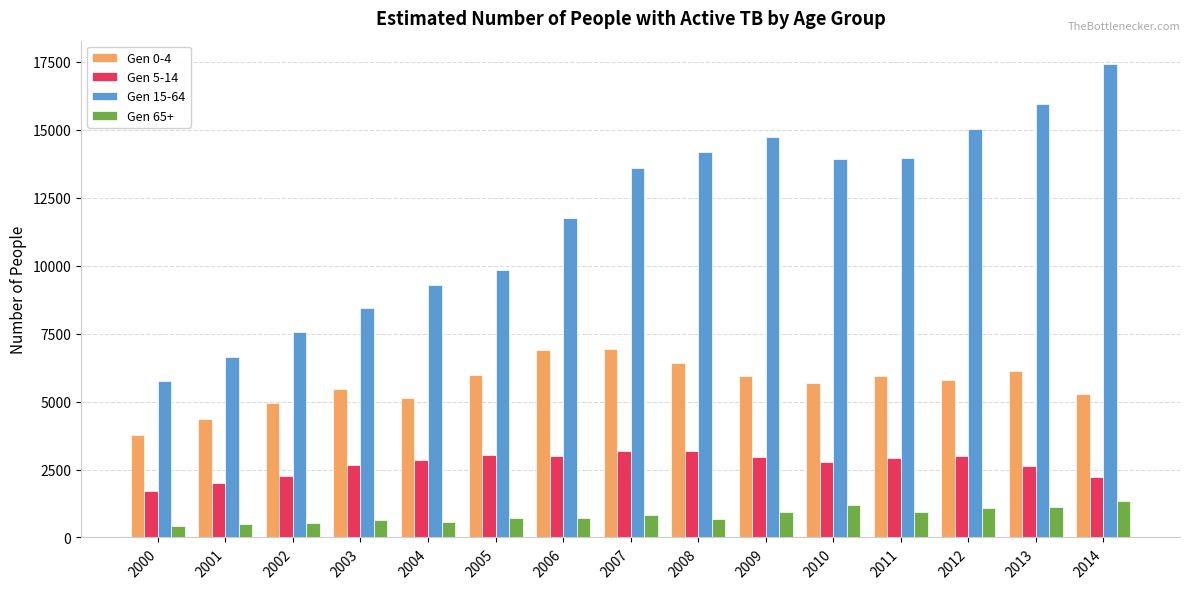

How many values in the Gen 5-14 series exceed 2838?

8